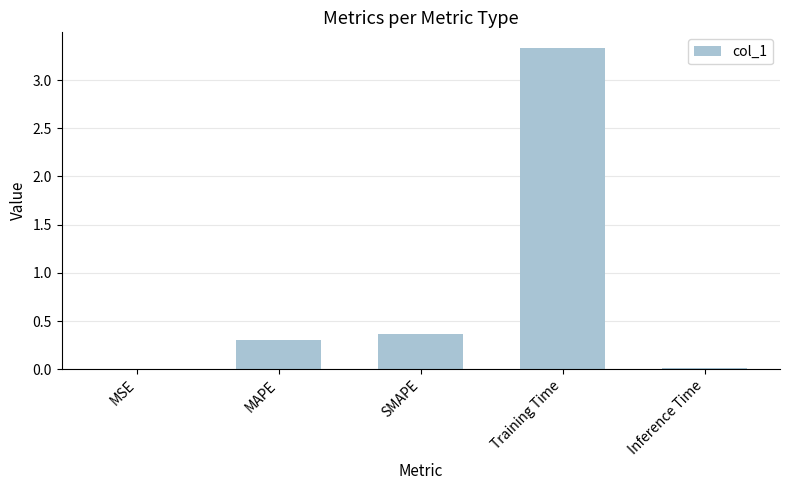

Is it true that the value at MSE is 0.0?

True